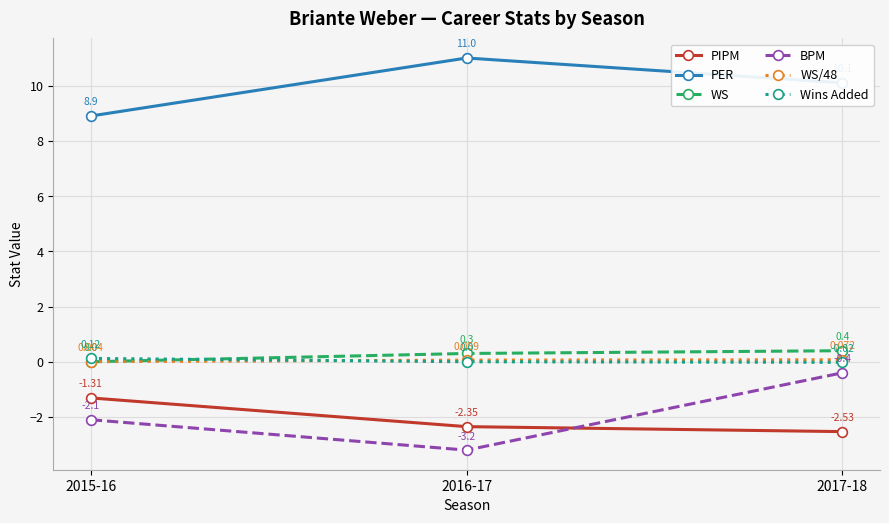

Where is PIPM nearest to the value -1?

2015-16